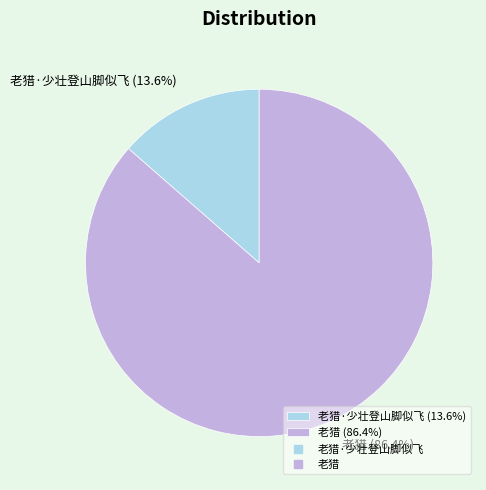

How many segments does this pie chart have?

2